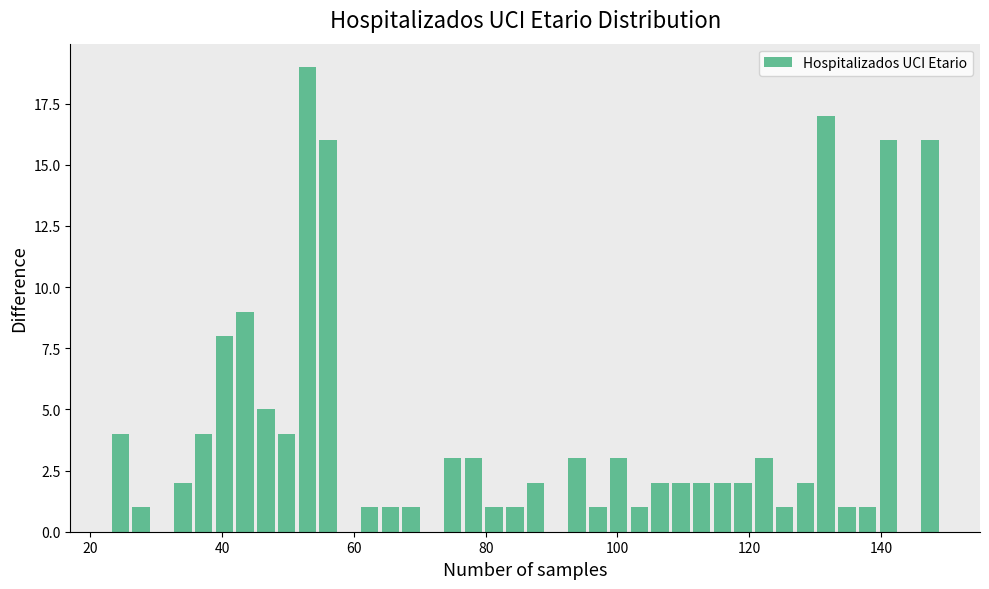

Read against the x-axis, roughly where is the centre of the tallest bar?

52